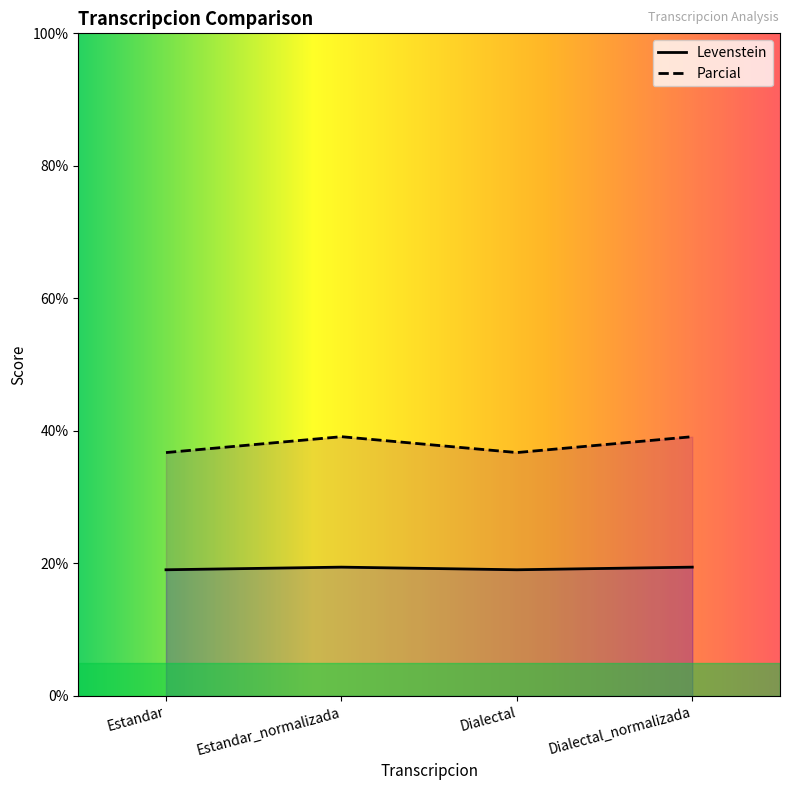

What is the label of the 4th point from the right?

Estandar